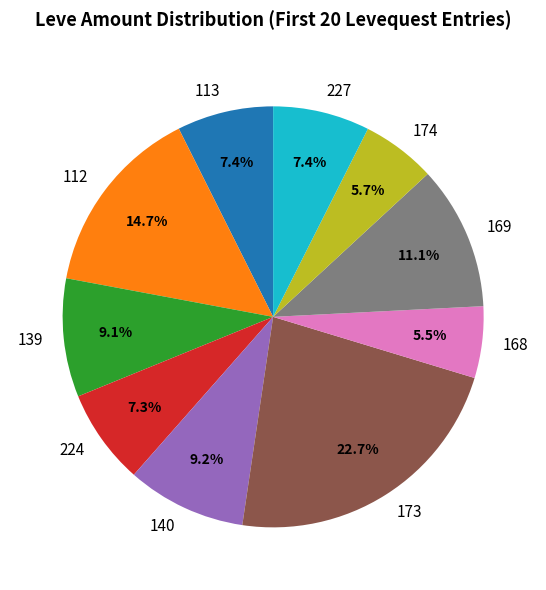

What is the largest slice in the pie chart?

173